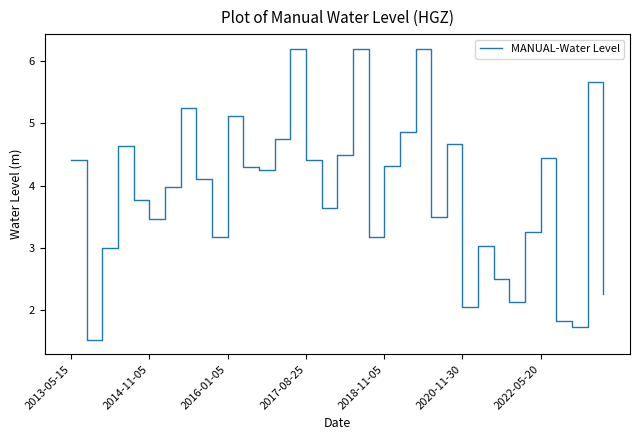

What is the difference between the maximum and minimum values?

4.7